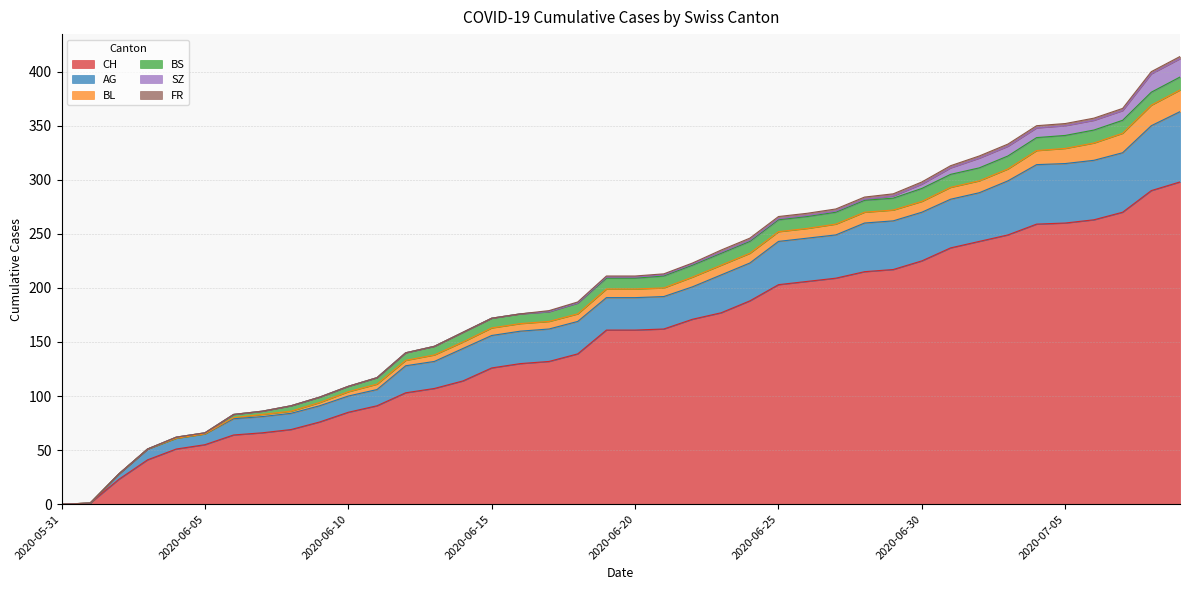

Between 2020-06-21 and 2020-07-07, which series saw the biggest shift?

CH